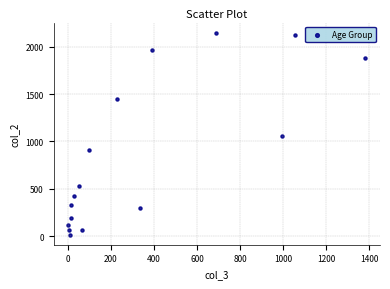

What Y value in the scatter plot is closest to 1083?

1053